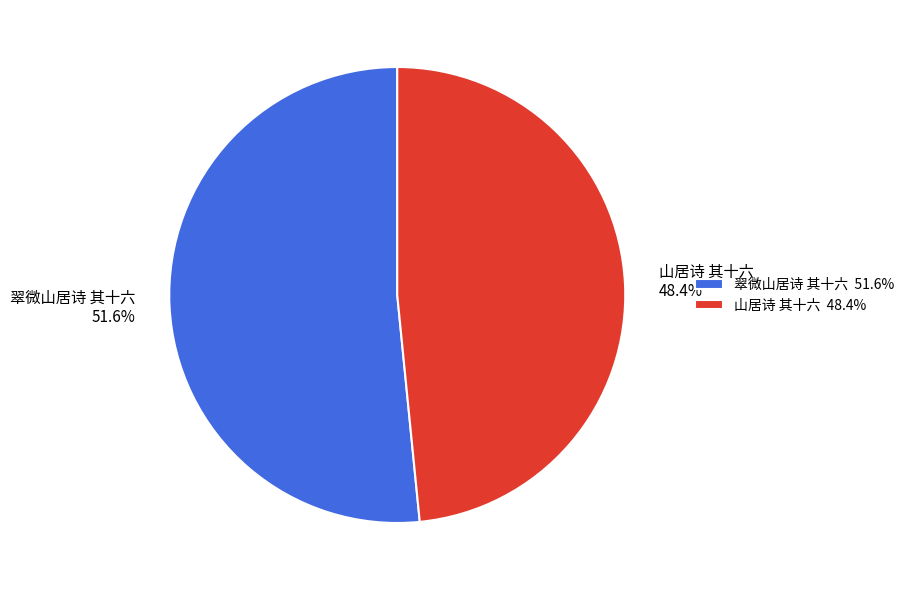

Rank the categories by value from lowest to highest.

山居诗 其十六, 翠微山居诗 其十六